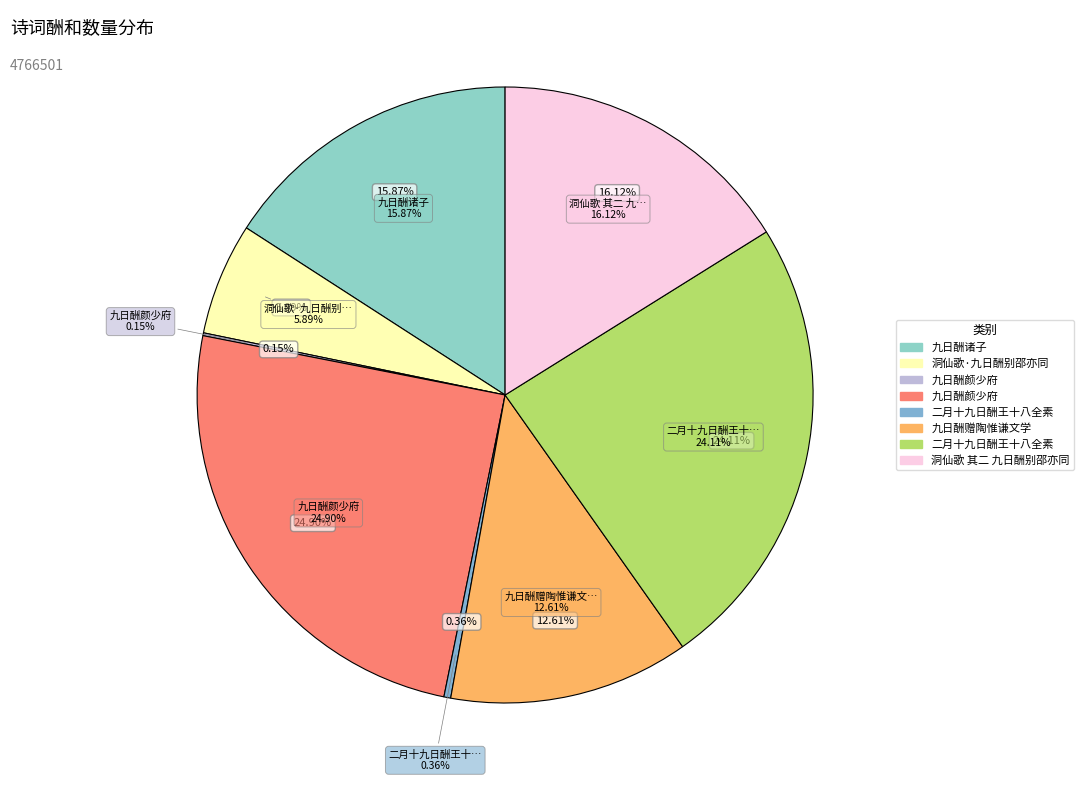

What percentage is the 洞仙歌 其二 九日酬别邵亦同 slice, to the nearest percent?

16%